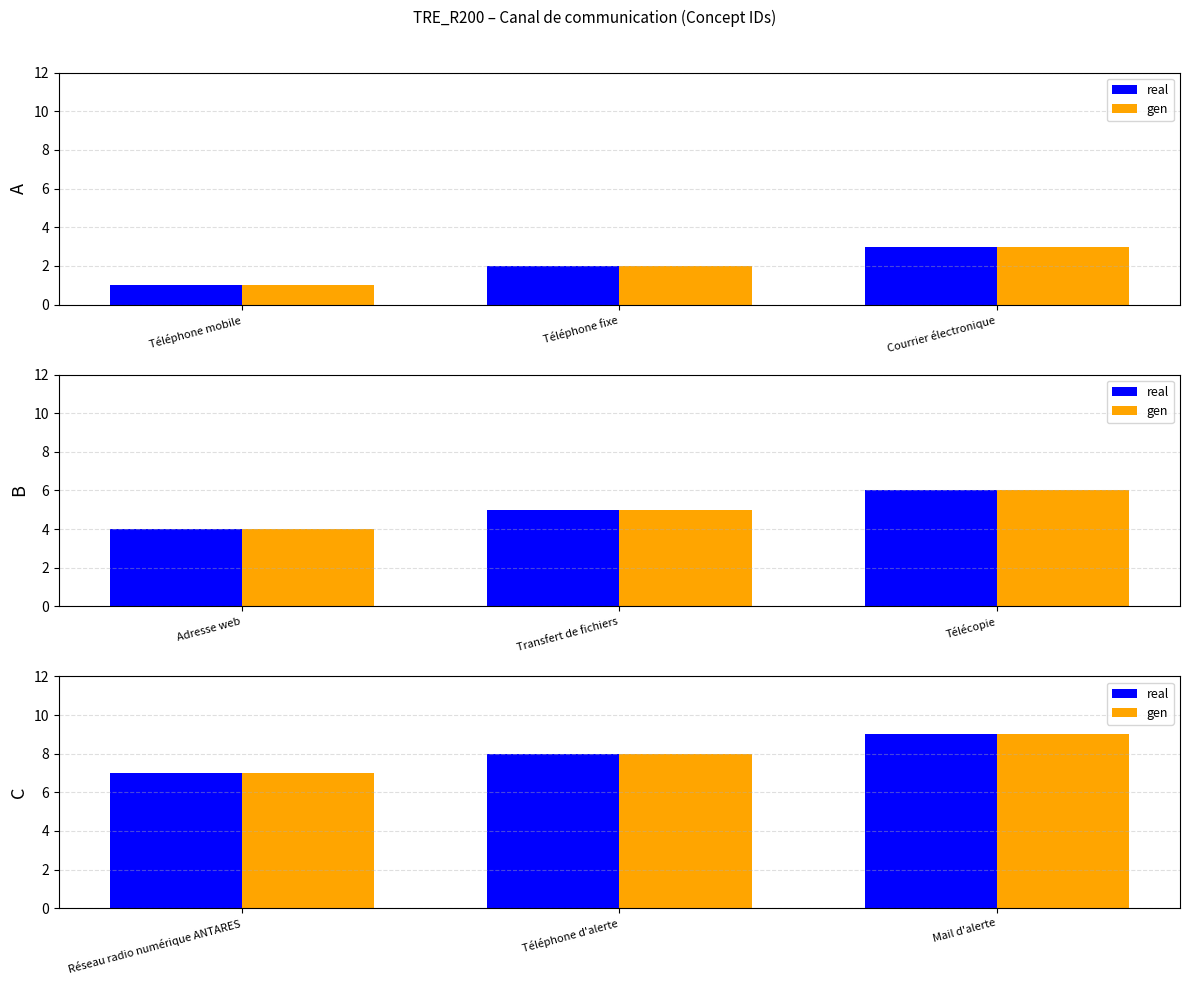

Is the value of real at Réseau radio numérique ANTARES greater than the value of gen at Téléphone d'alerte?

No